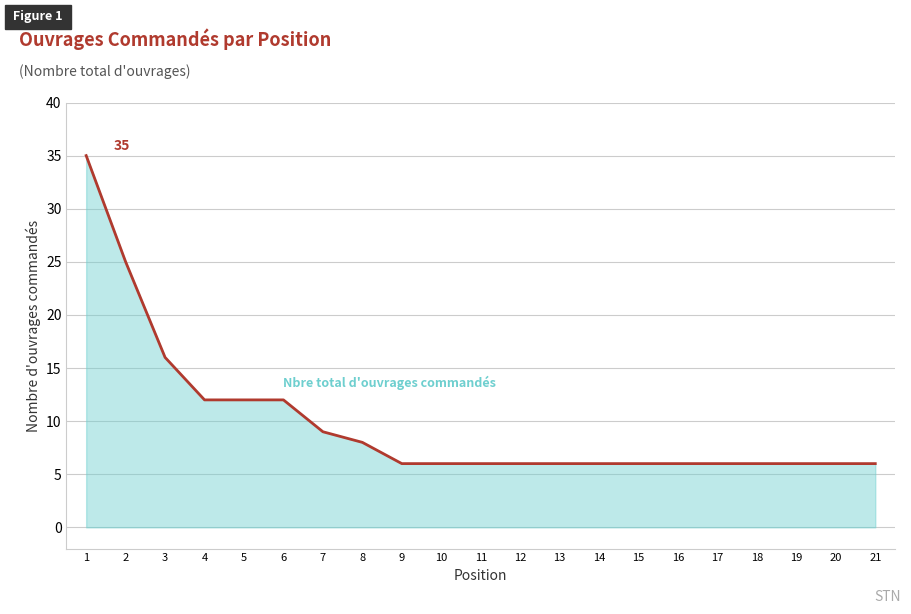

The chart shows a value of 6 at 16. True or false?

True